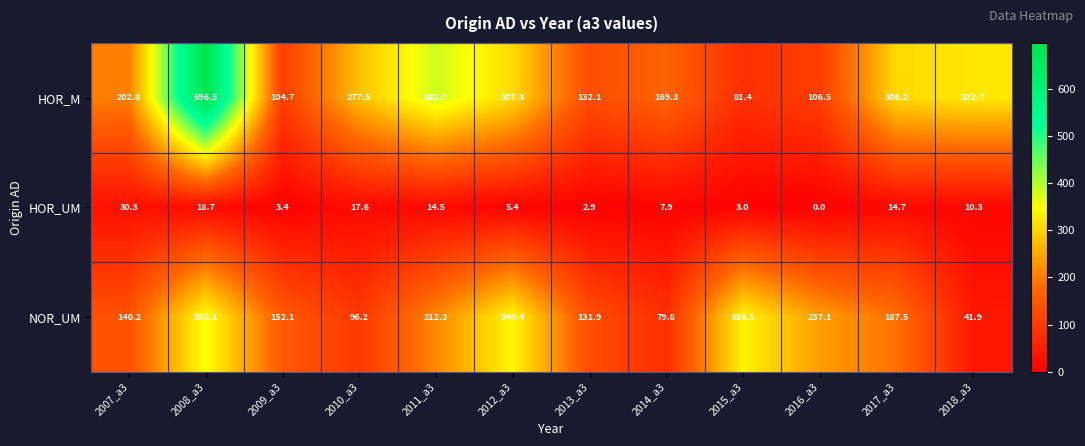

What is the sum of the HOR_M values at 2010_a3 and 2007_a3?

480.3